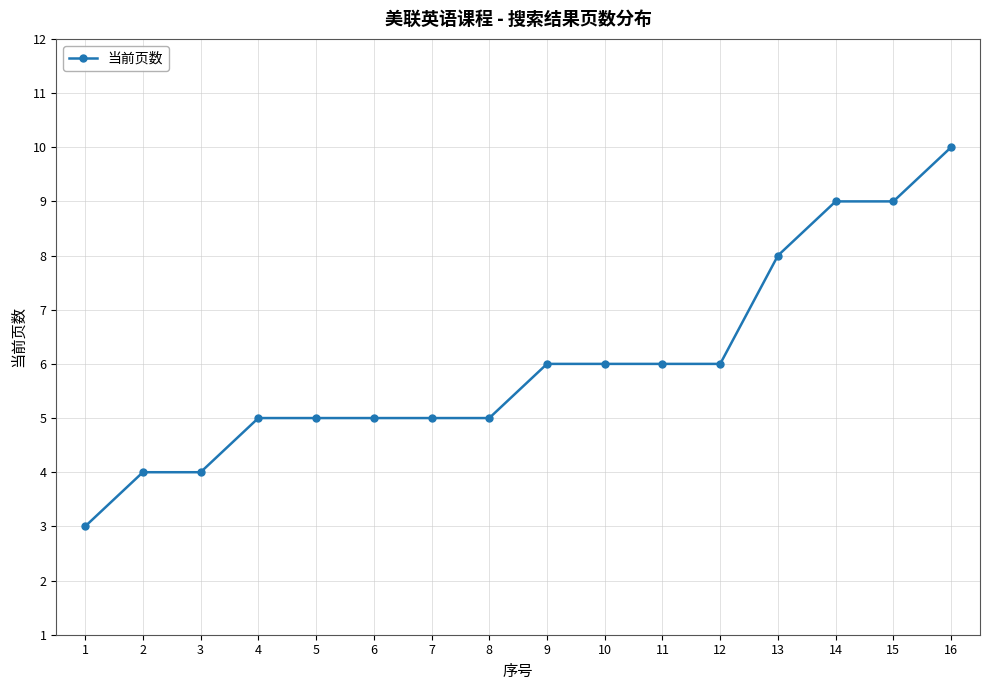

Does the chart display data point markers on the line(s)?

Yes